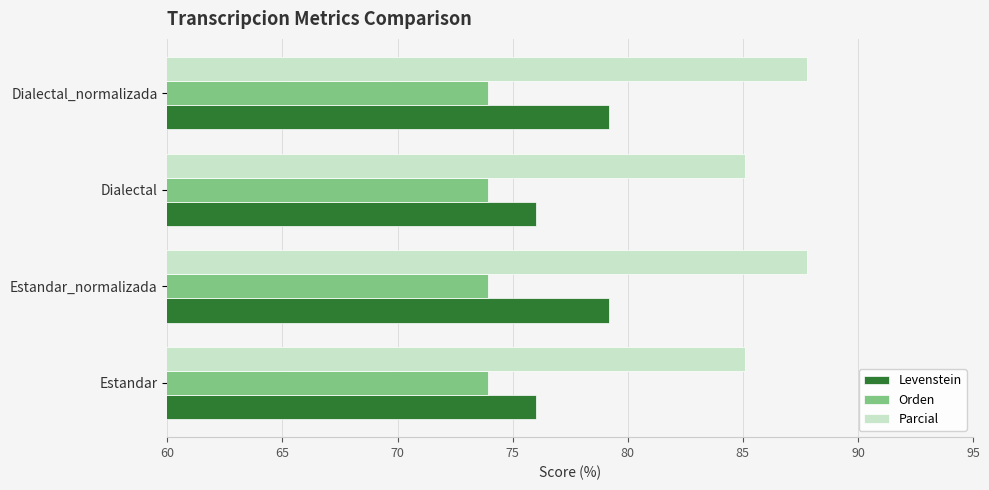

What value does the Orden series have at Dialectal_normalizada?

73.9